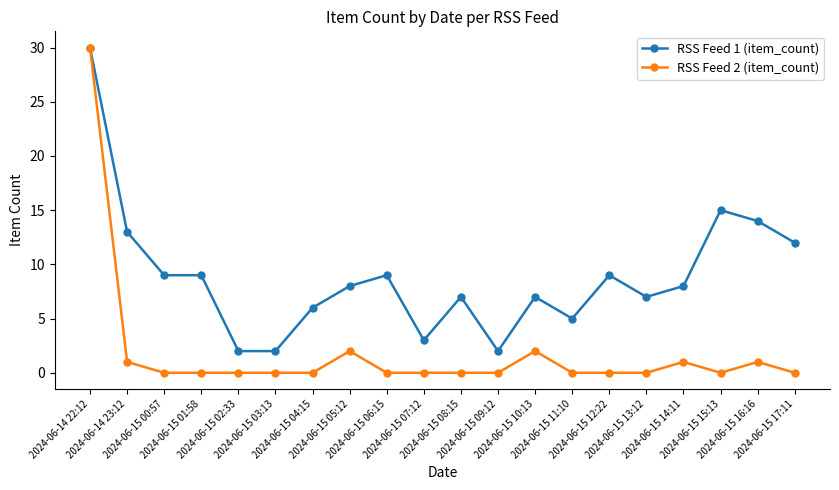

What is the maximum value shown in the chart?

30